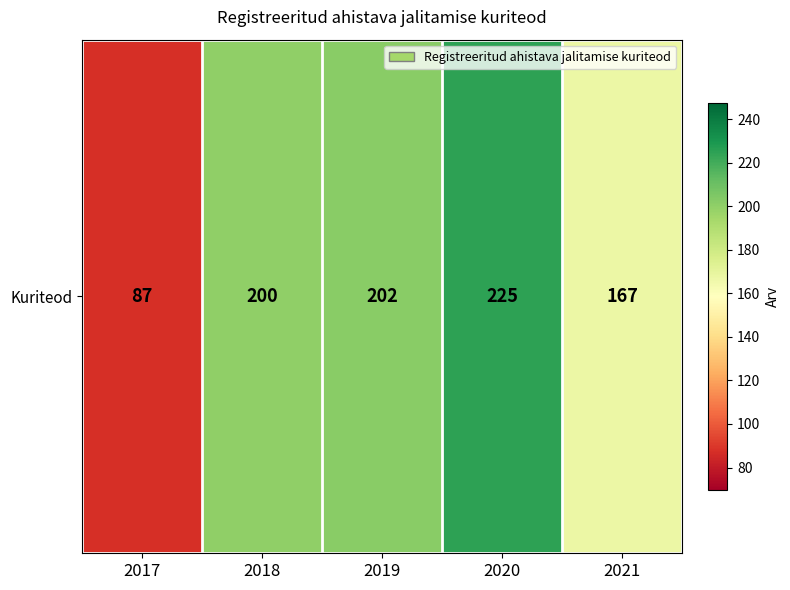

List the labels in order of value, largest first.

2020, 2019, 2018, 2021, 2017